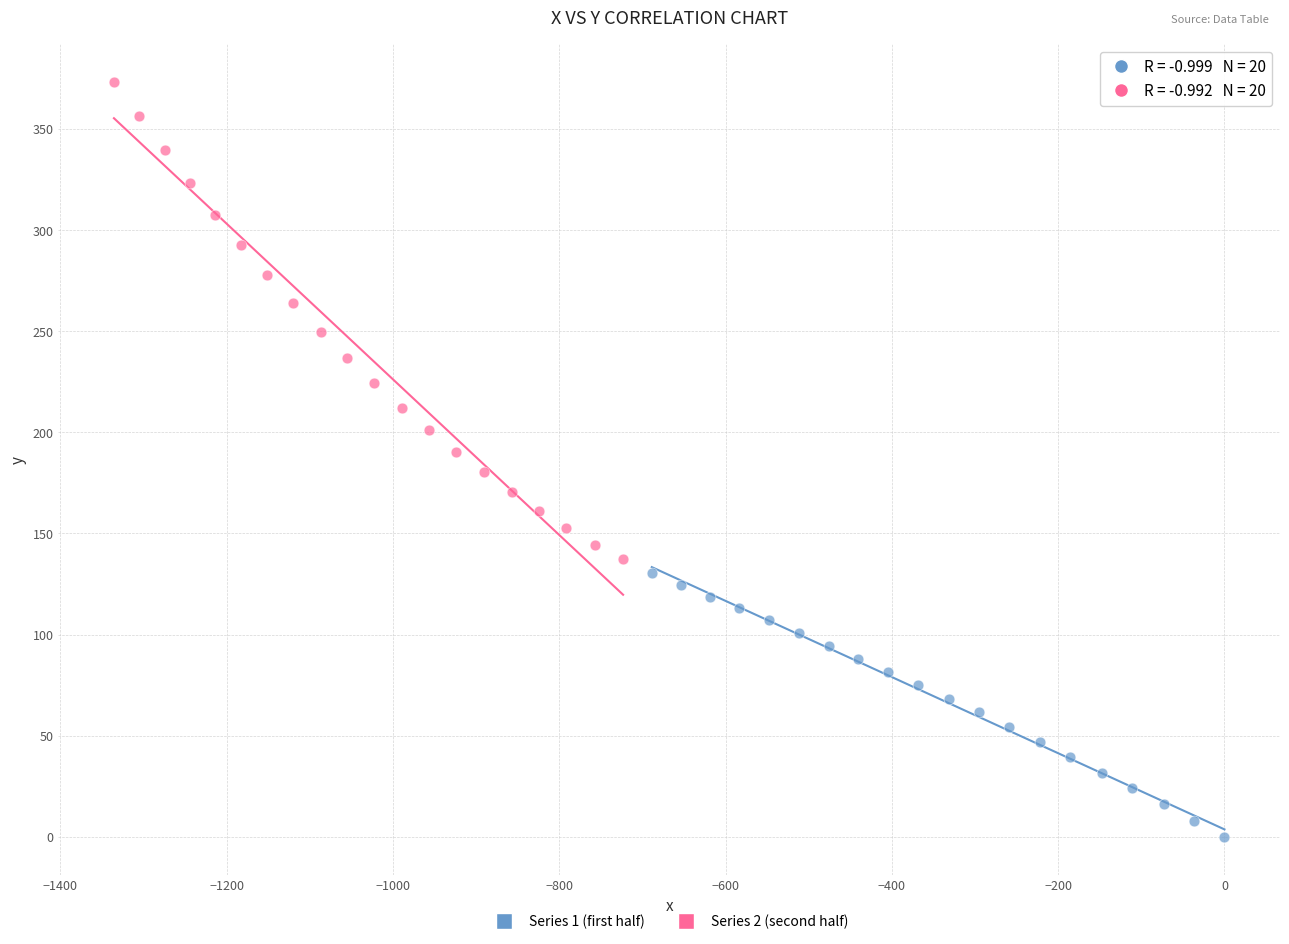

Which series contains the lowest Y value?

Series 1 (first half)